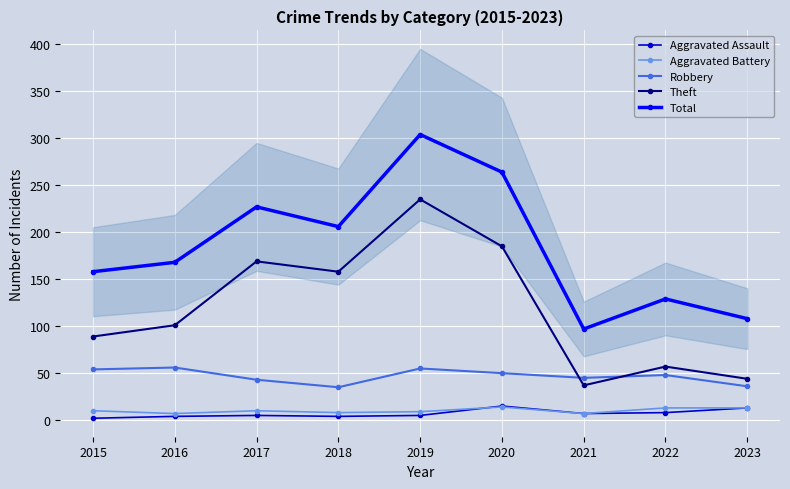

What is the value of the Aggravated Assault point at the 7th from the left?

7